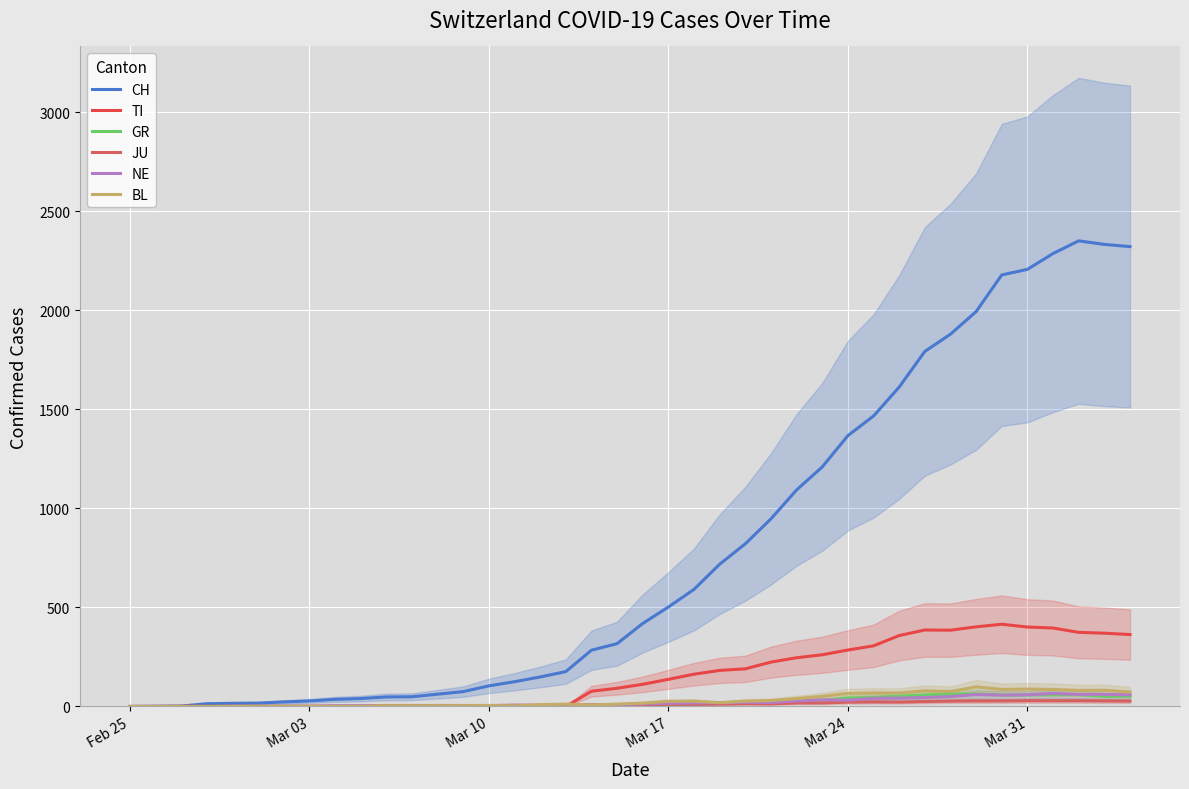

What is the maximum value shown in the chart?

2350